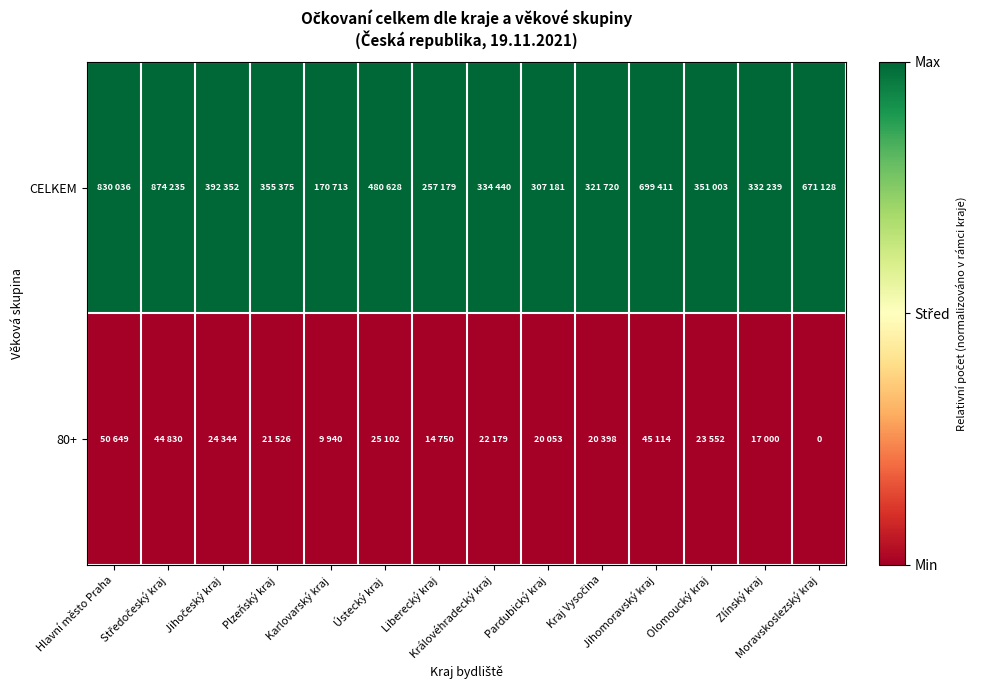

Rank the categories by CELKEM value from highest to lowest.

Hlavní město Praha, Středočeský kraj, Jihočeský kraj, Plzeňský kraj, Karlovarský kraj, Ústecký kraj, Liberecký kraj, Královéhradecký kraj, Pardubický kraj, Kraj Vysočina, Jihomoravský kraj, Olomoucký kraj, Zlínský kraj, Moravskoslezský kraj